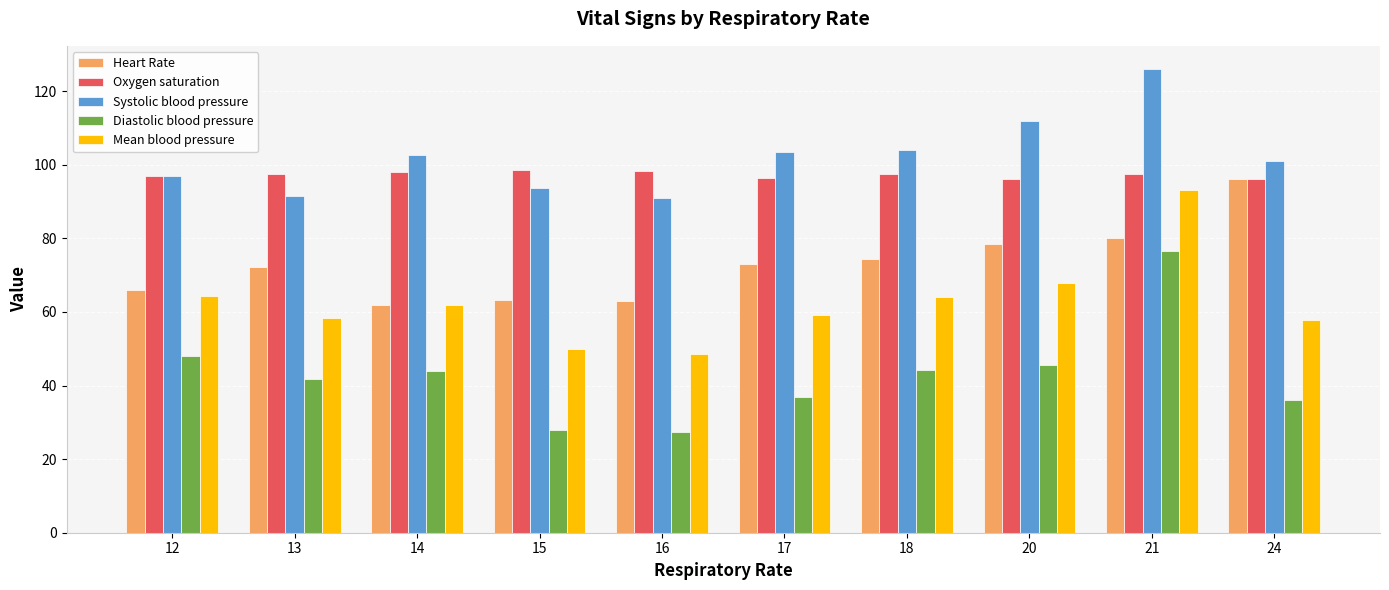

How many bars are there in total?

50